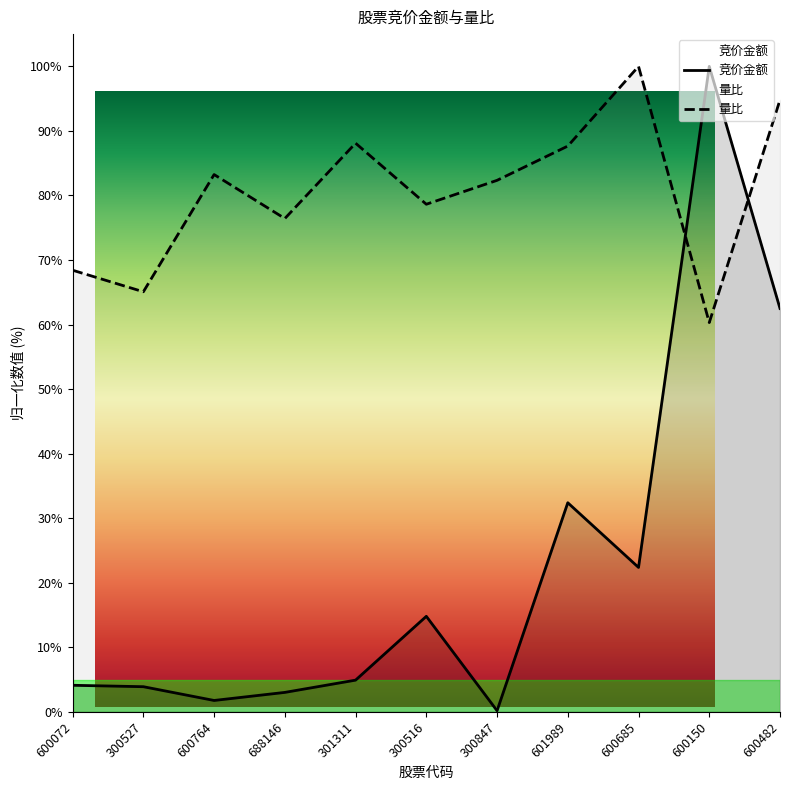

At how many categories does at least one series exceed 83?

6